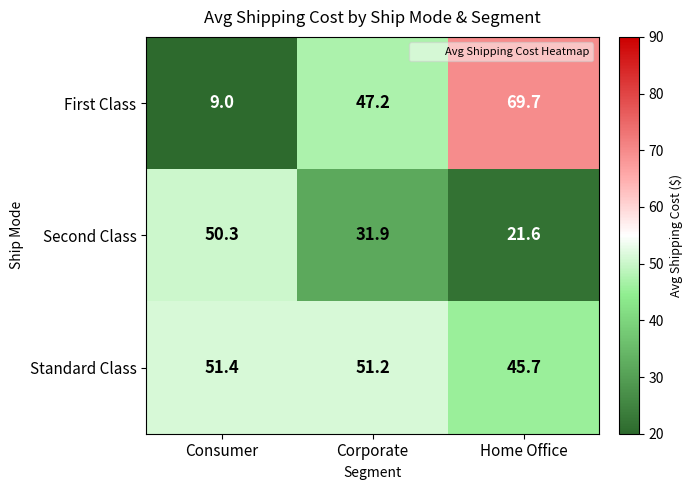

Reading left to right, extract all data points from this chart.

First Class: Consumer=9.0	Corporate=47.2	Home Office=69.7
Second Class: Consumer=50.3	Corporate=31.9	Home Office=21.6
Standard Class: Consumer=51.4	Corporate=51.2	Home Office=45.7